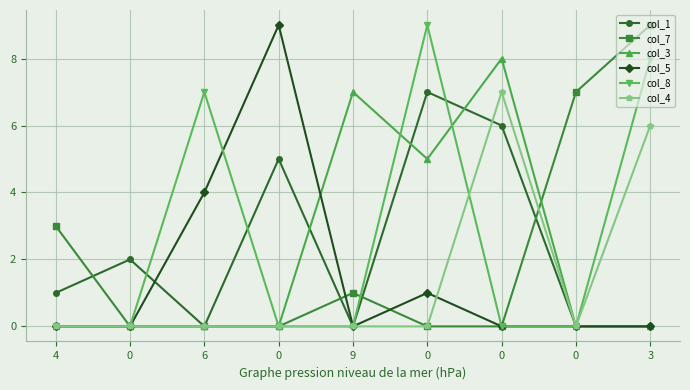

Which series has the largest total across all categories?

col_8